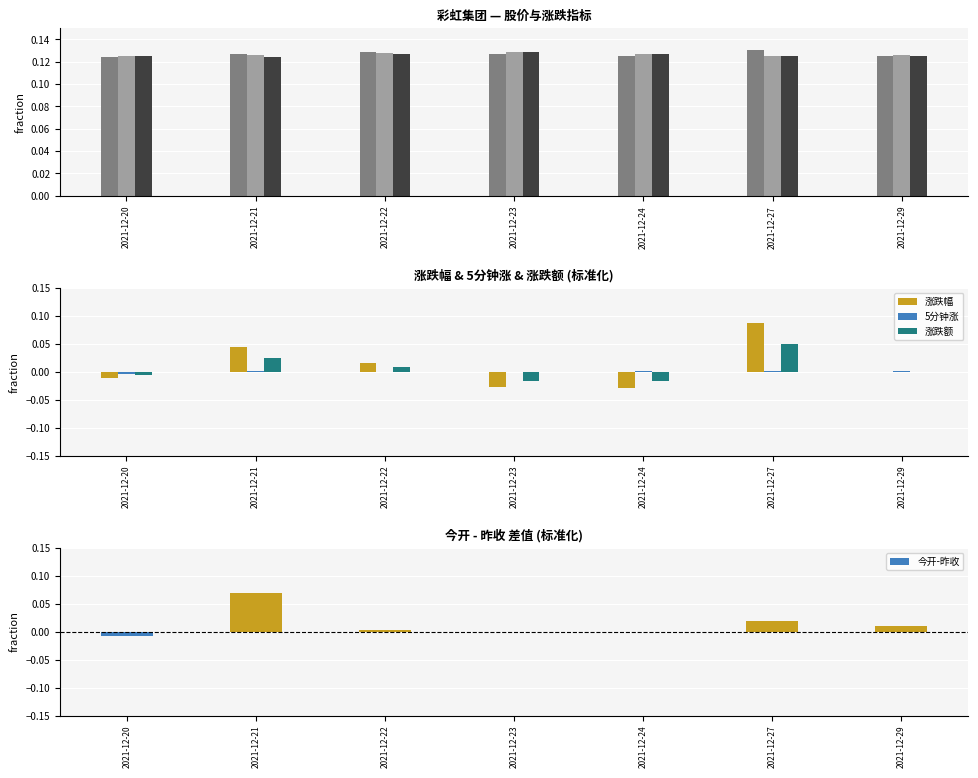

Reading left to right, transcribe all the data shown in this chart.

价格: 0.1	0.1	0.1	0.1	0.1	0.1	0.1
涨跌幅: -0.0	0.0	0.0	-0.0	-0.0	0.1	0.0
涨跌额: -0.0	0.0	0.0	-0.0	-0.0	0.1	0.0
5分钟涨: -0.0	0.0	0.0	-0.0	0.0	0.0	0.0
今开: 0.1	0.1	0.1	0.1	0.1	0.1	0.1
昨收: 0.1	0.1	0.1	0.1	0.1	0.1	0.1